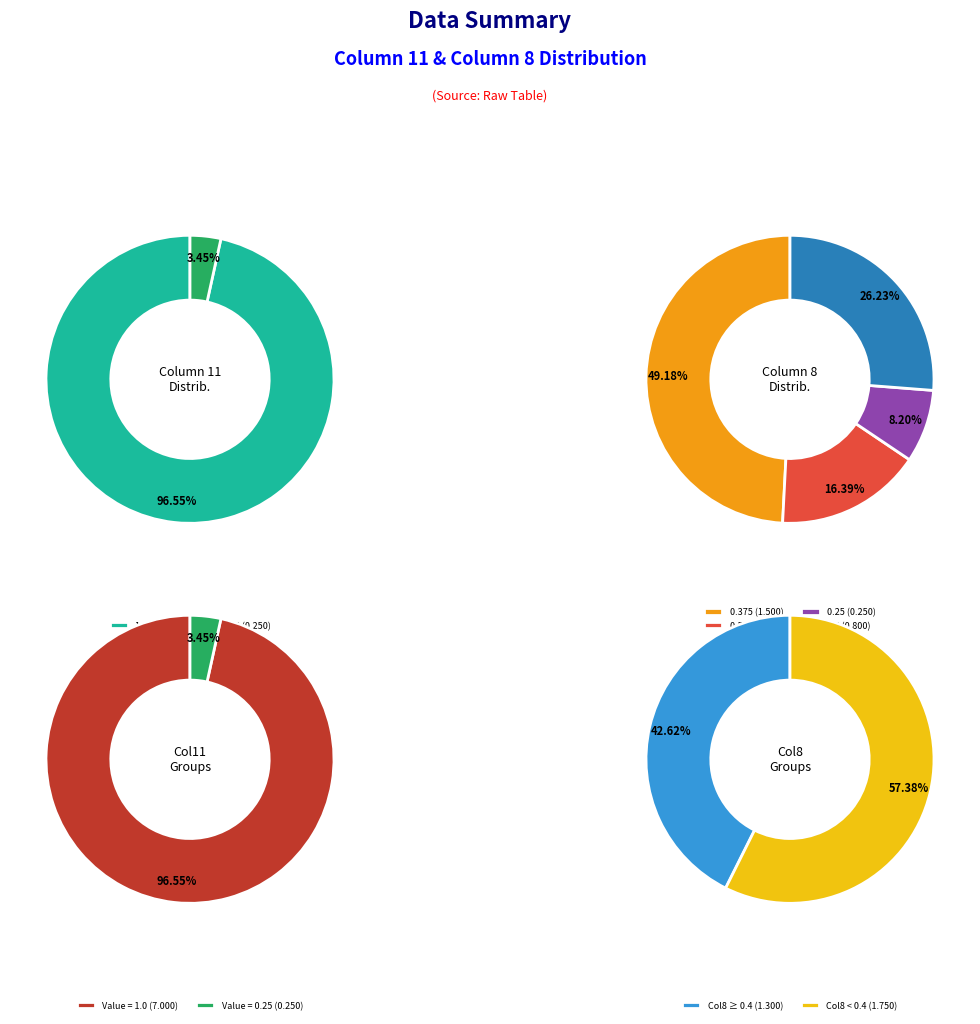

True or false: 1 accounts for 3% of the total.

False